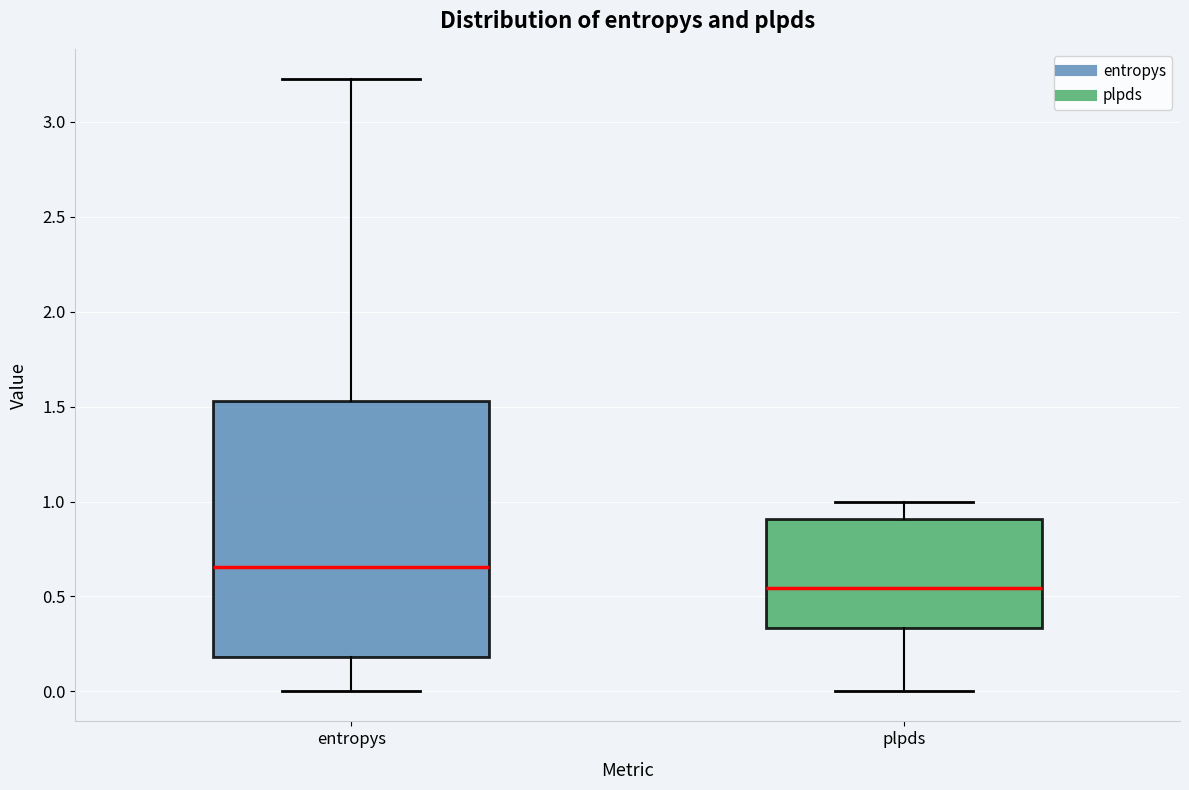

Comparing the boxes themselves (not the whiskers), which one is the tallest?

entropys